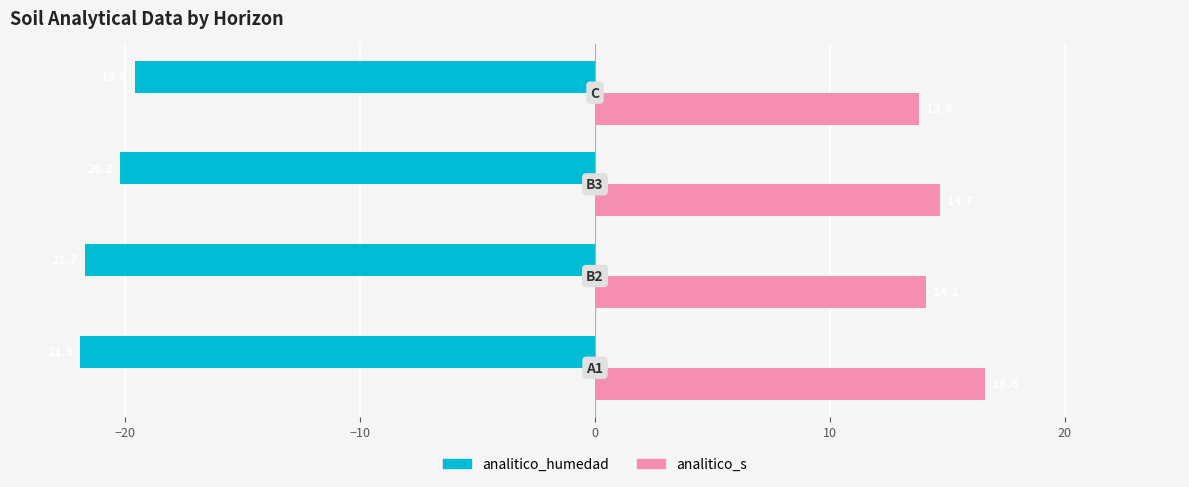

Rank the series by their average value, from highest to lowest.

analitico_s, analitico_humedad